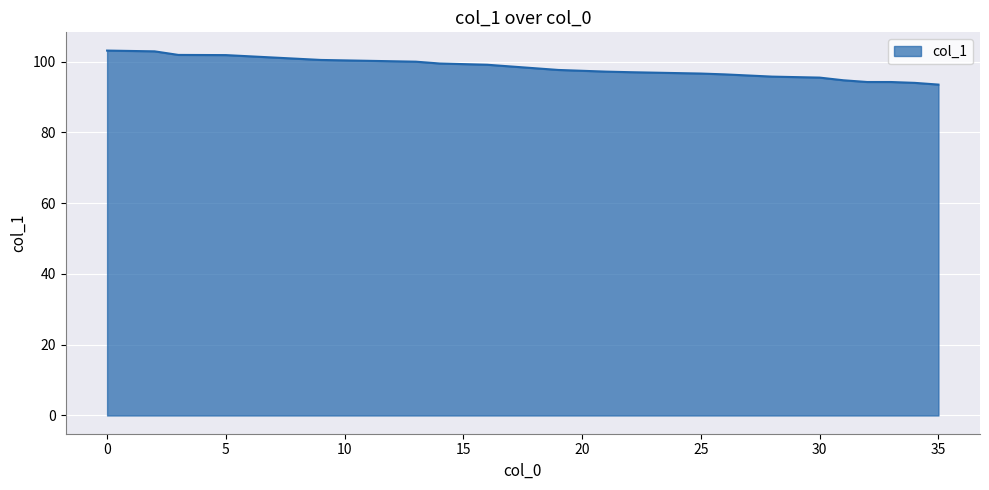

Count the number of categories in the chart.

20